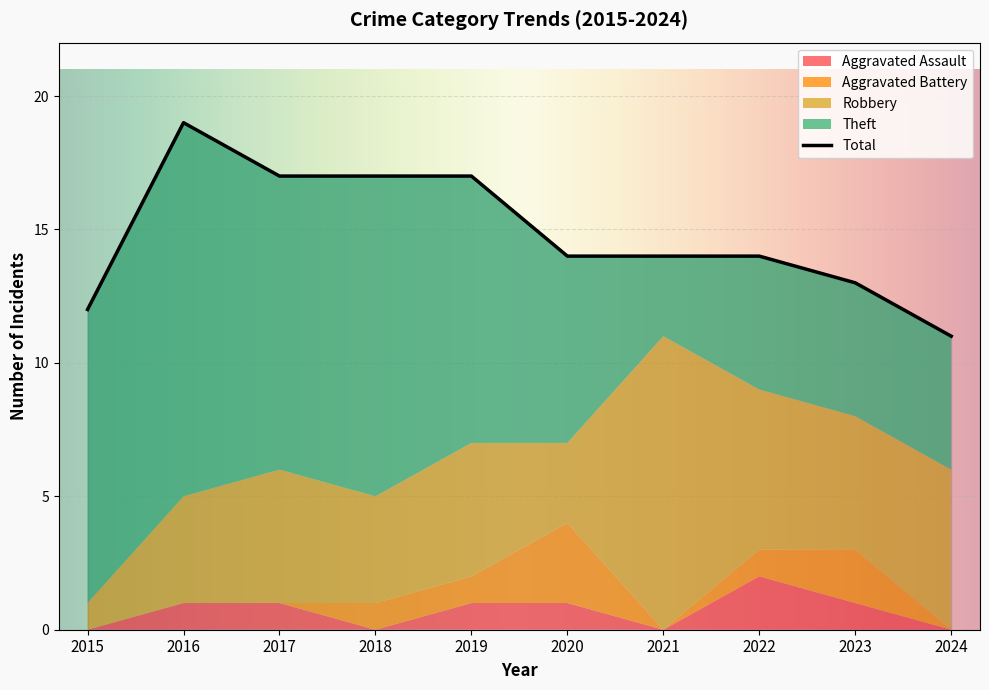

True or false: Aggravated Battery and Aggravated Assault cross at least once.

True